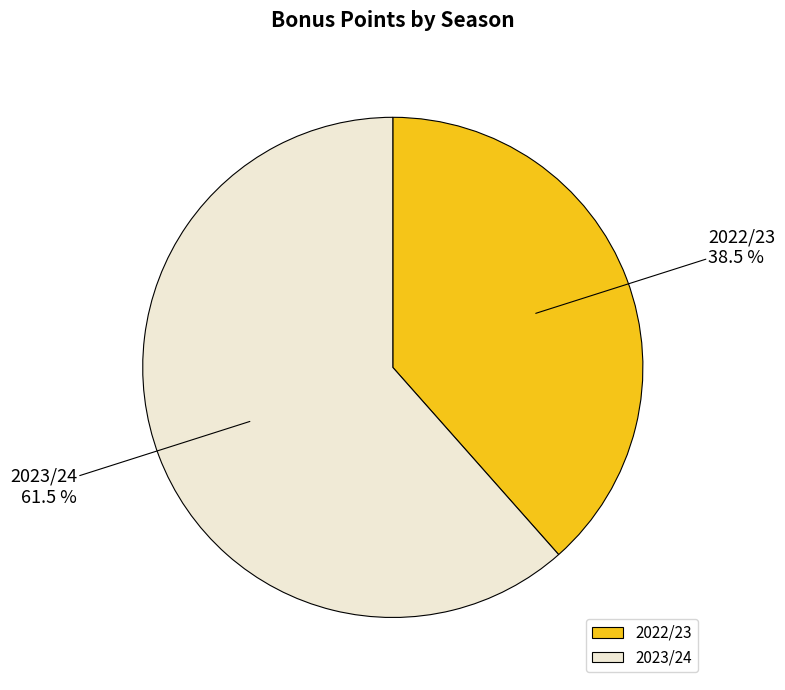

What is the majority slice?

2023/24